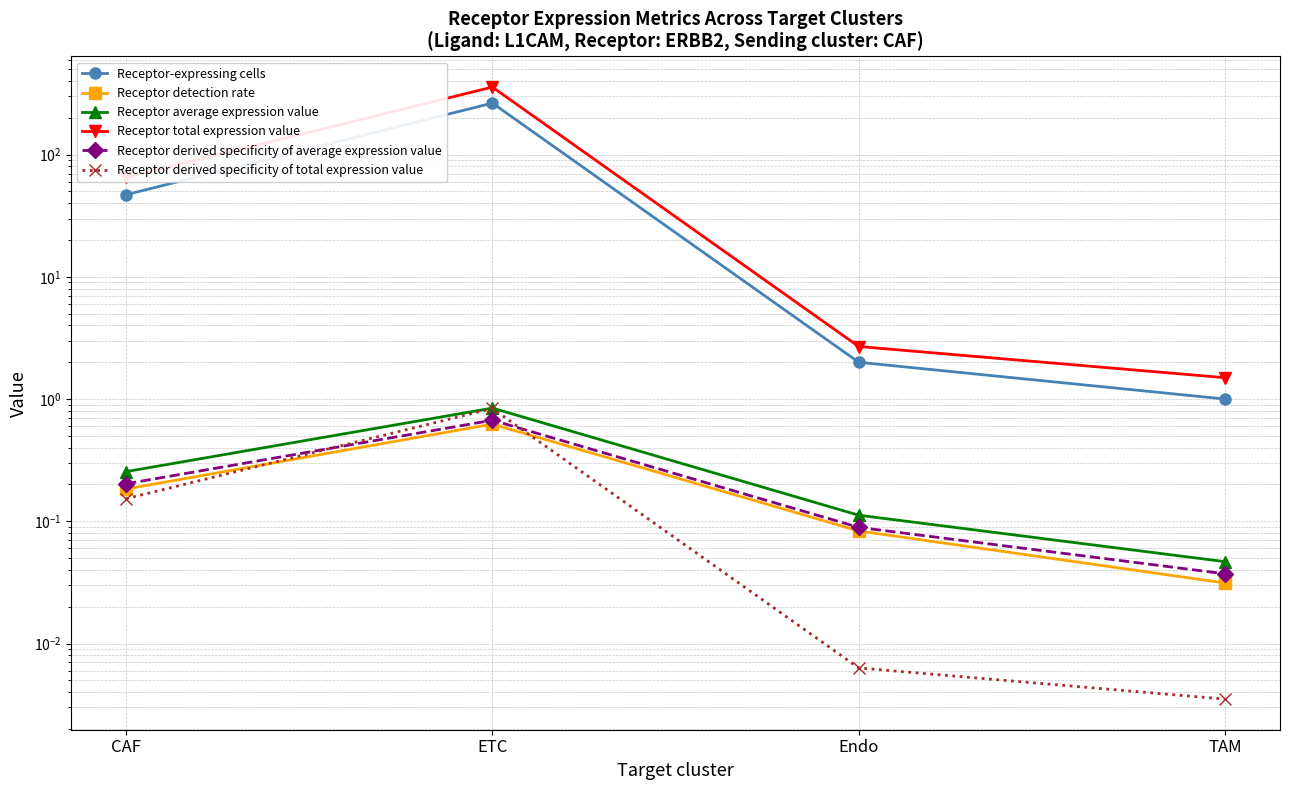

Rank the categories by Receptor-expressing cells value from lowest to highest.

TAM, Endo, CAF, ETC